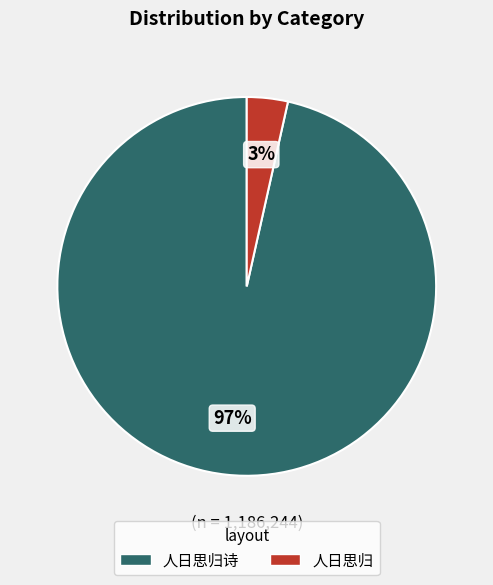

Which category has the smallest portion of the pie?

人日思归